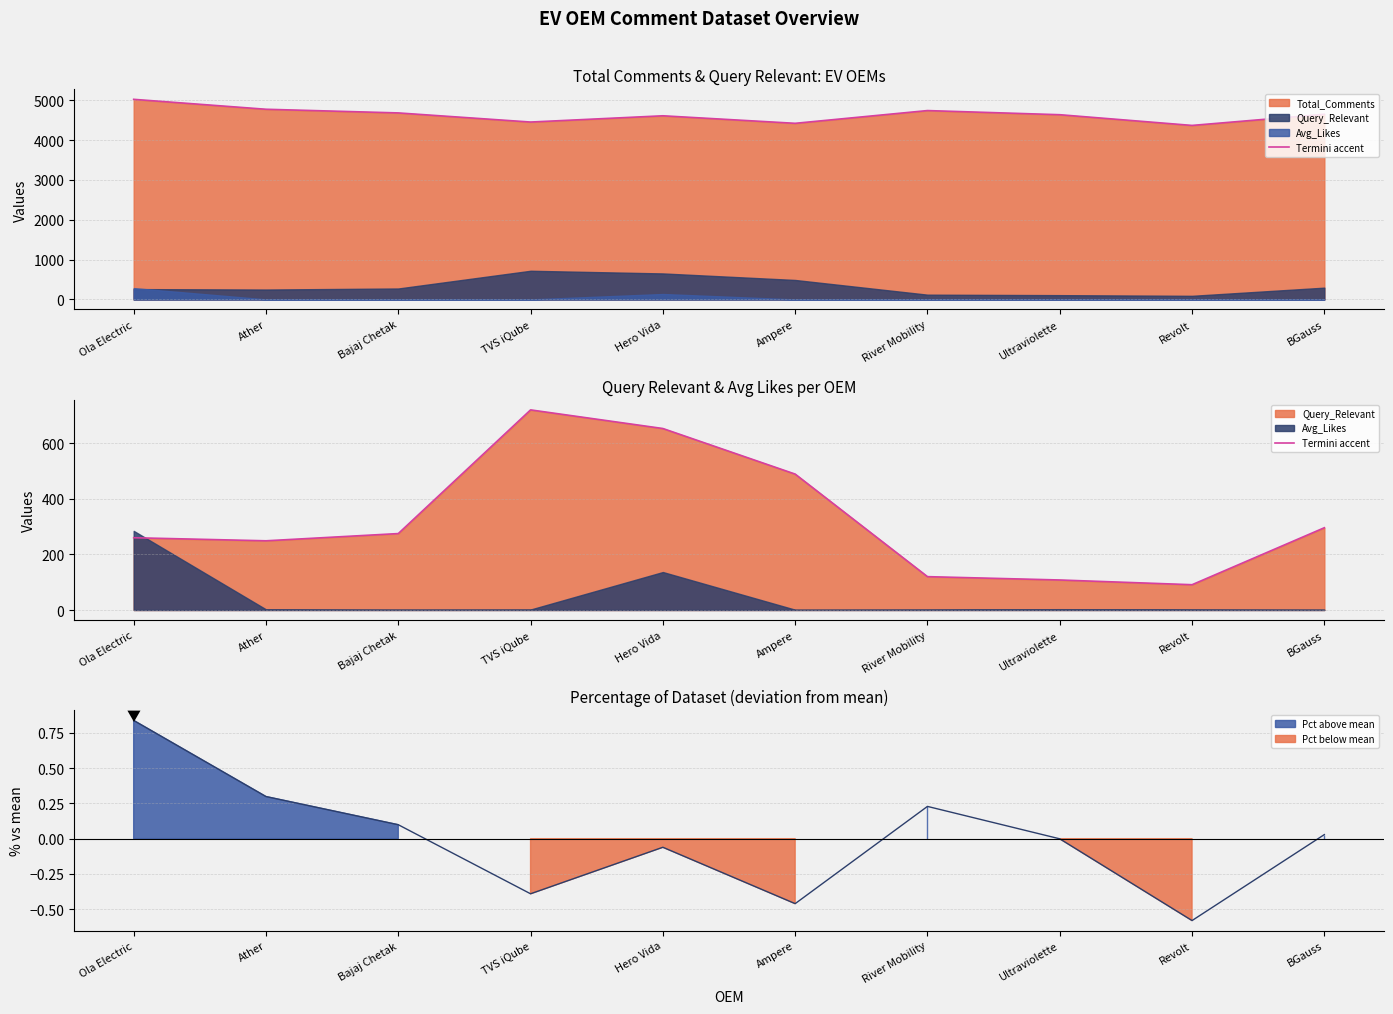

The value at Hero Vida is 850. True or false?

False